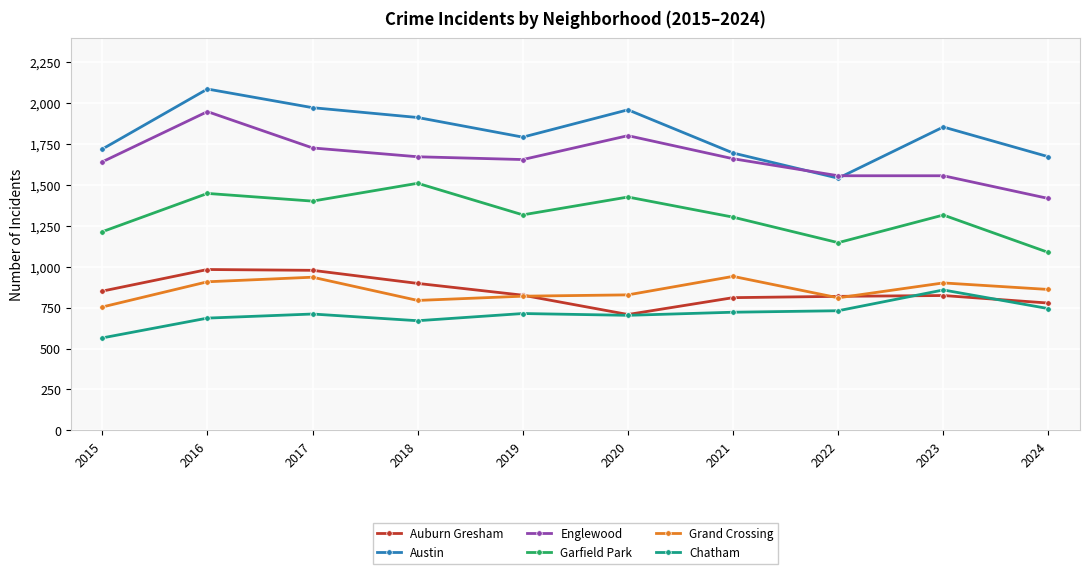

True or false: Grand Crossing and Austin cross at least once.

False